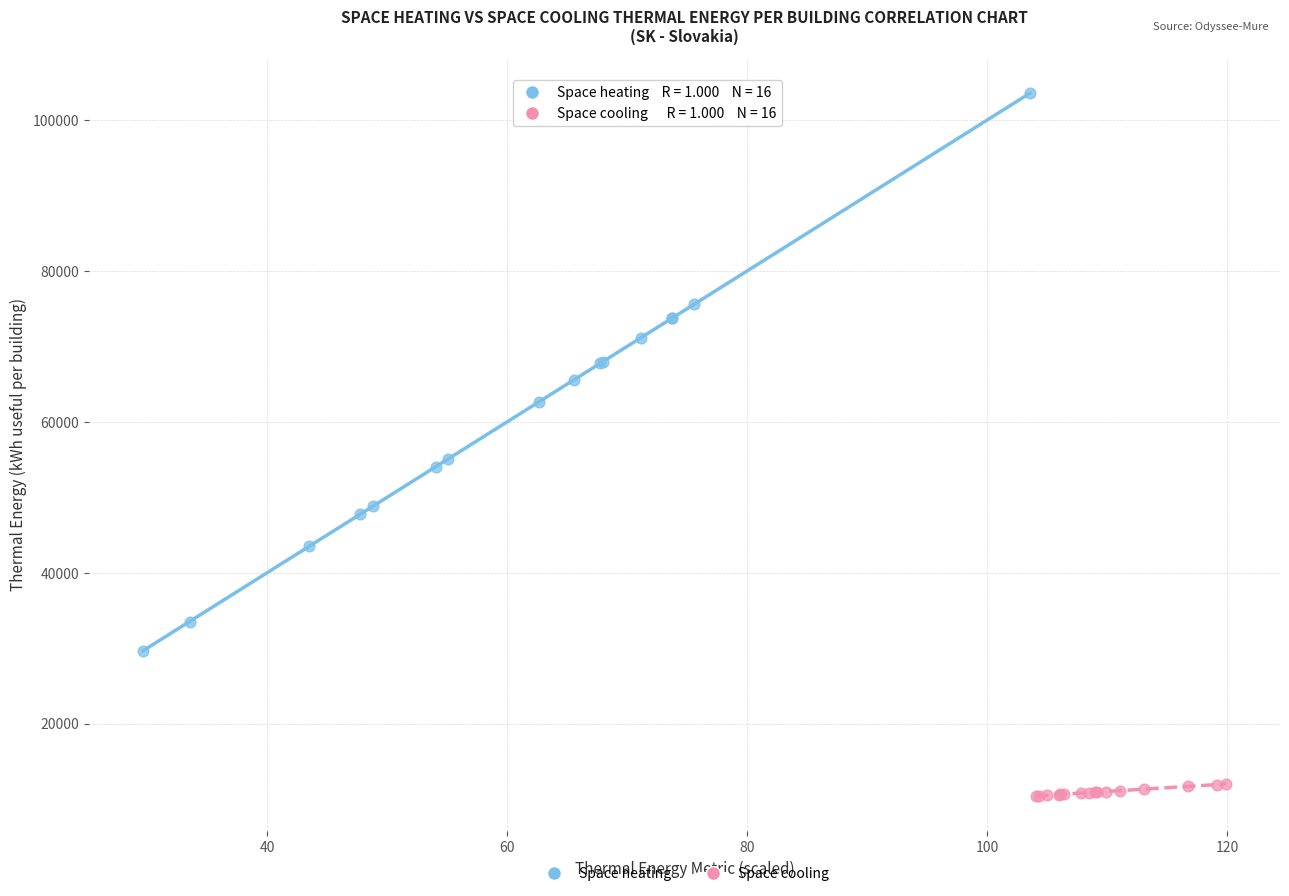

Which series has the largest Y range (max minus min)?

Space heating